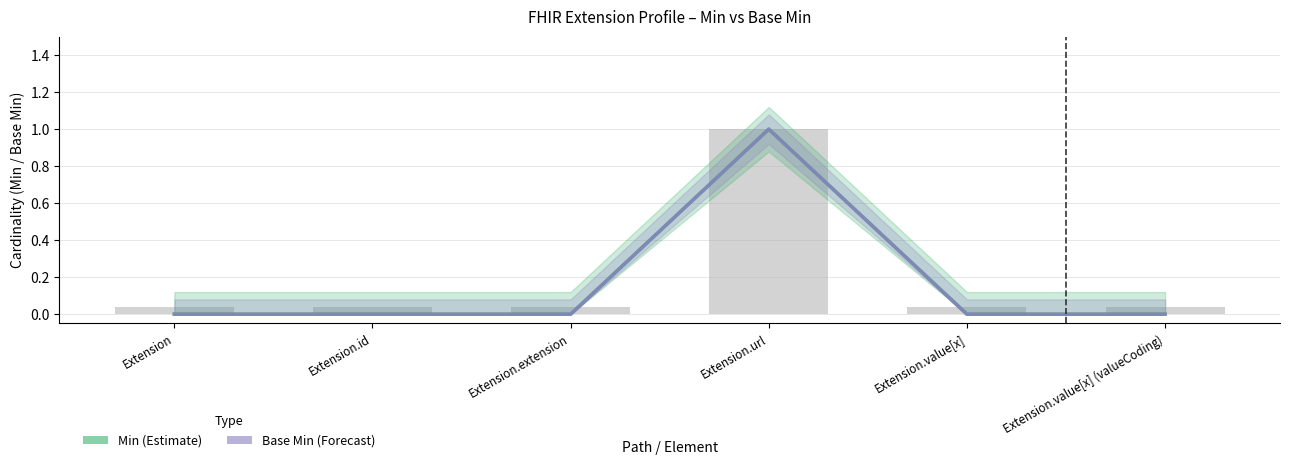

True or false: Base Min has a value of -1 at Extension.value[x] (valueCoding).

False